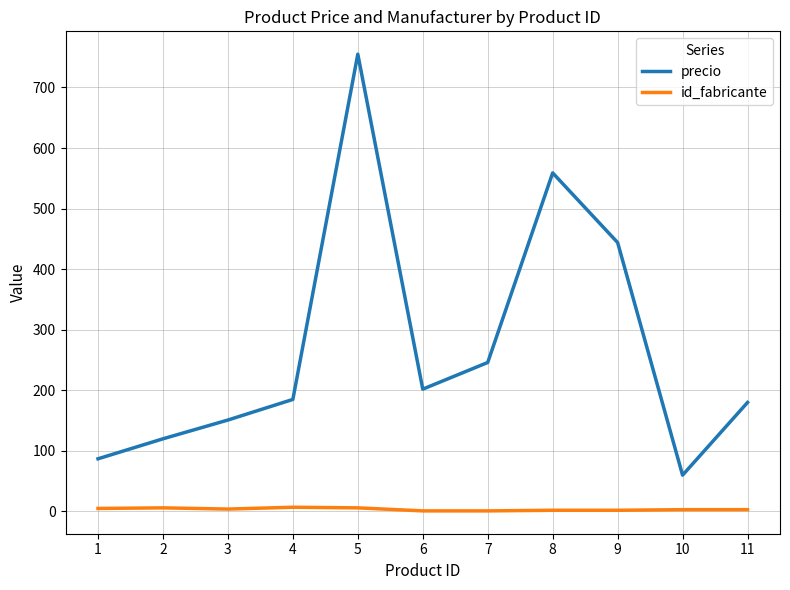

What are all the series names shown in the legend?

precio, id_fabricante